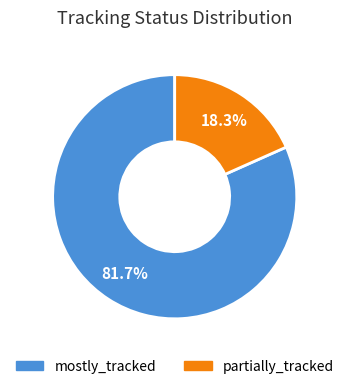

Is there any slice that represents more than half of the pie?

Yes